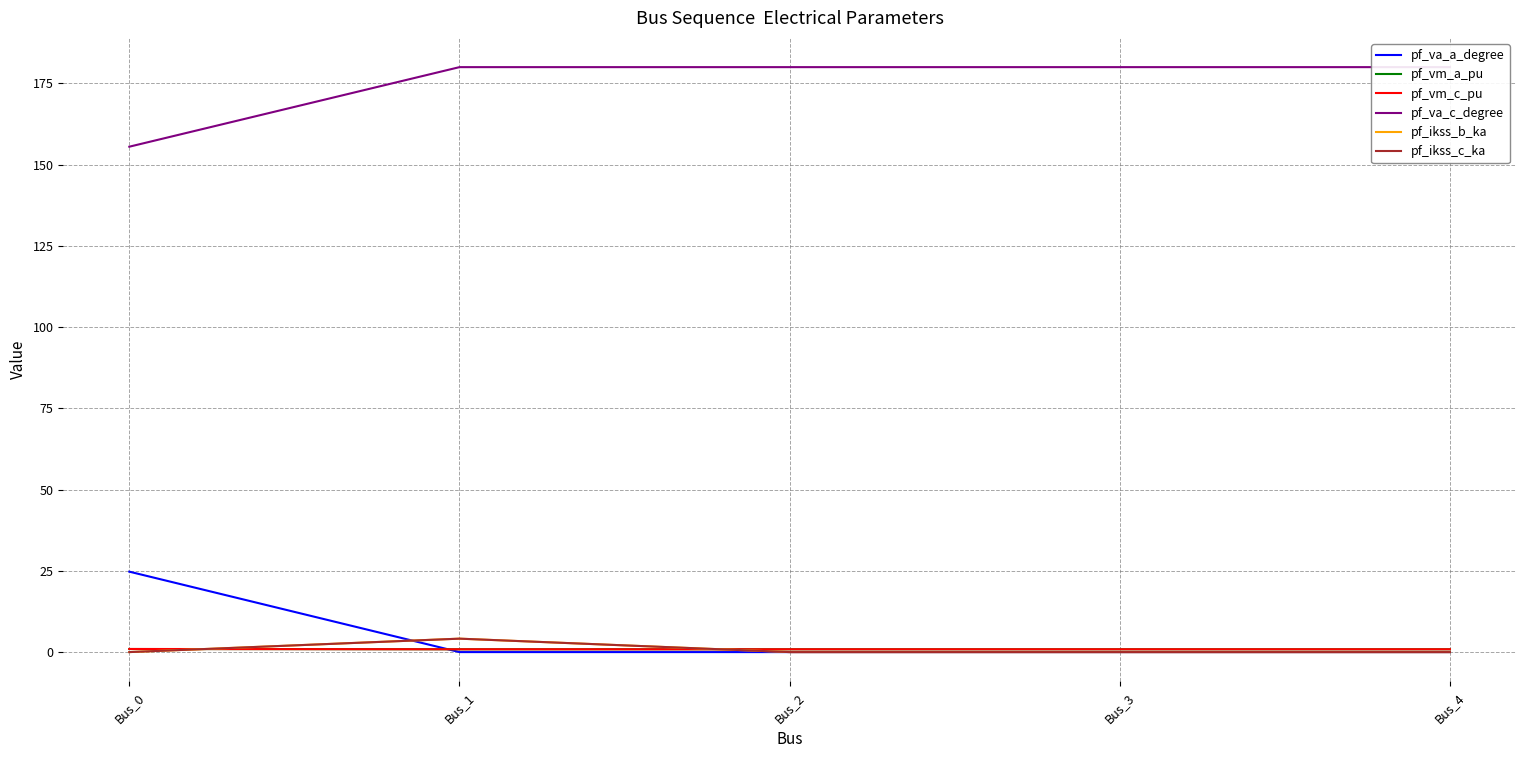

Does the chart display data point markers on the line(s)?

No